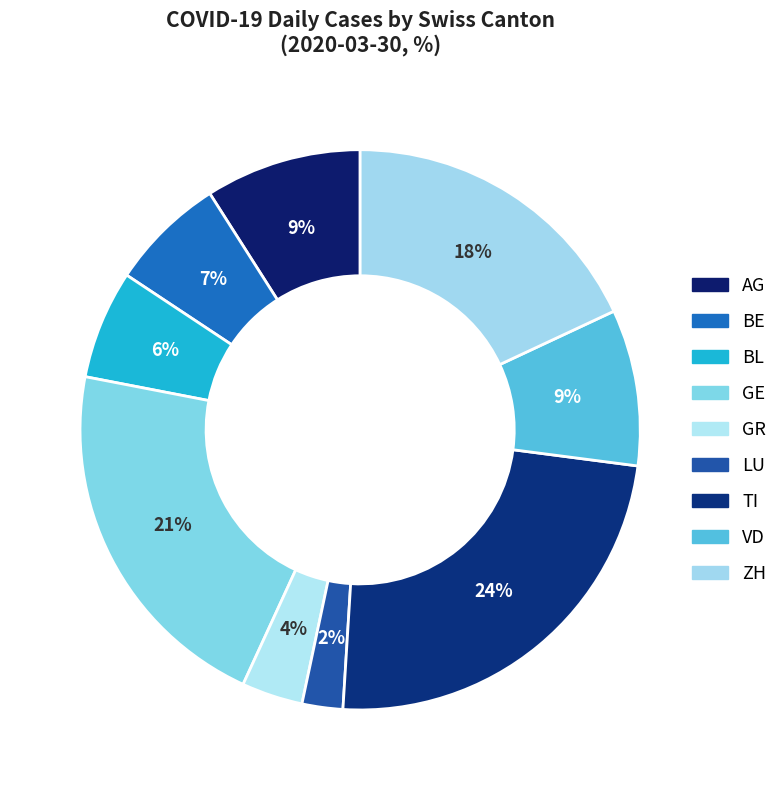

Which slice is the smallest?

LU